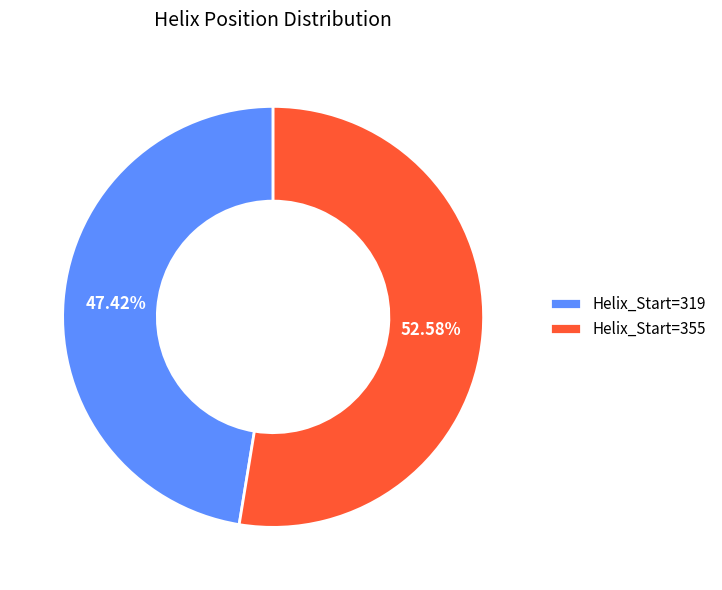

How many segments does this pie chart have?

2